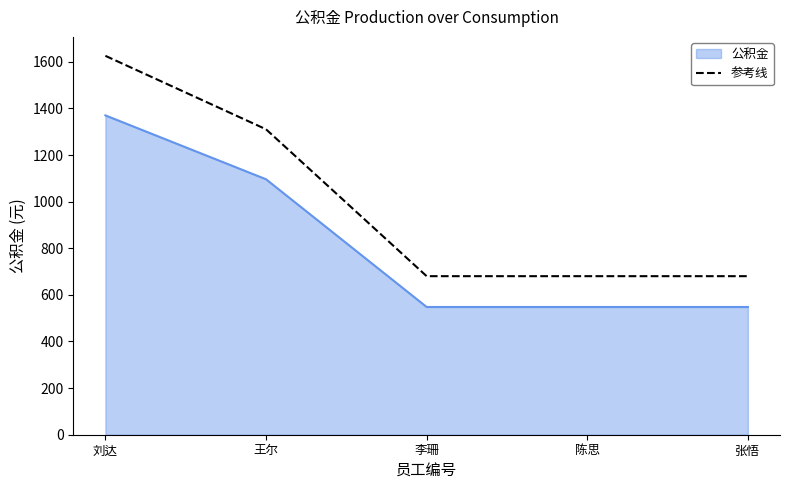

Does the chart display data point markers on the line(s)?

No